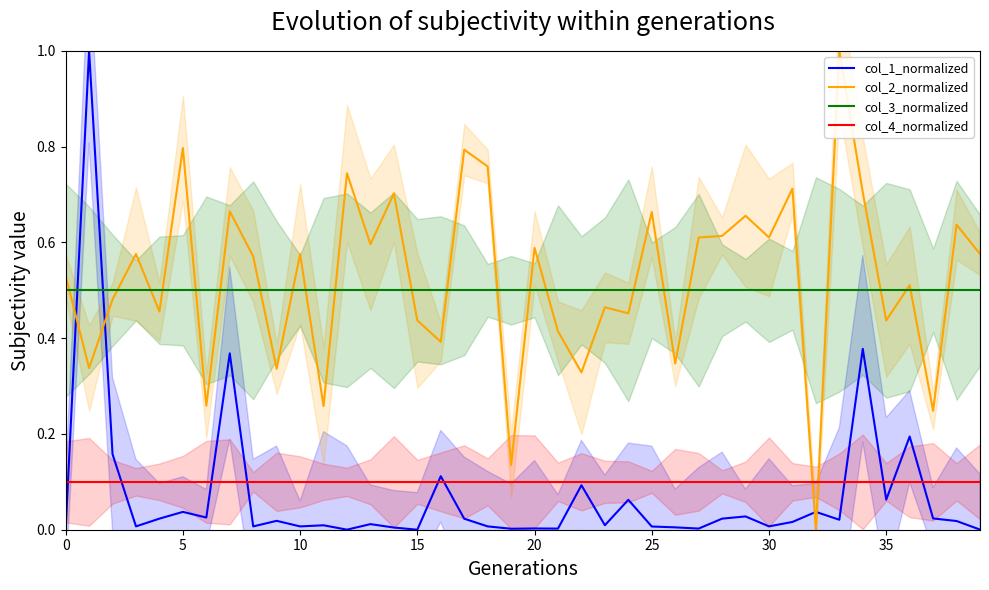

True or false: col_3_normalized and col_4_normalized cross at least once.

False